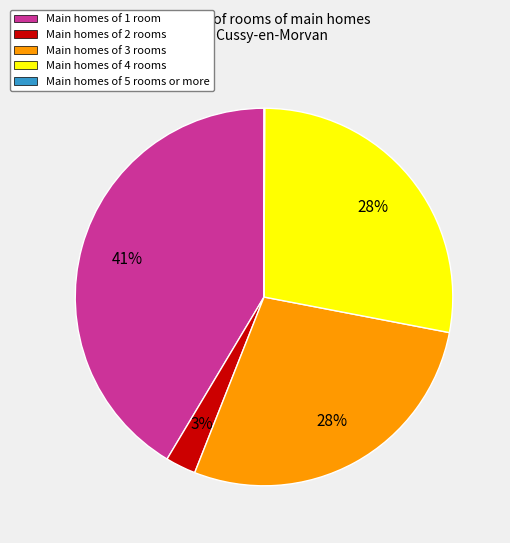

Which slice is the largest?

Main homes of 1 room